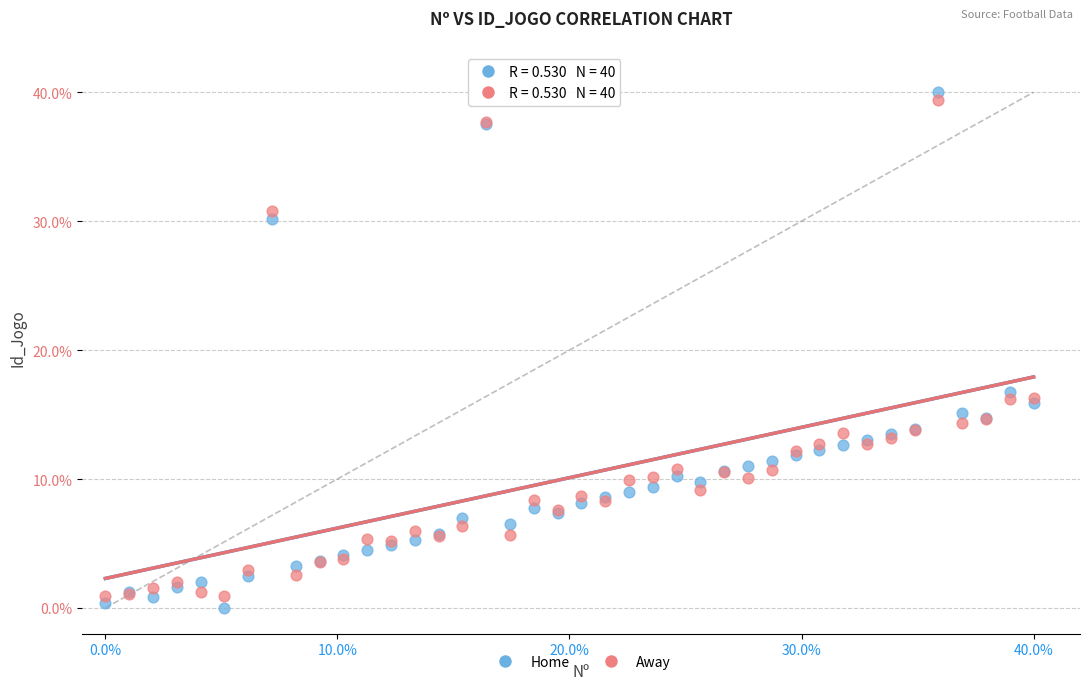

Which series reaches the maximum Y coordinate?

Home